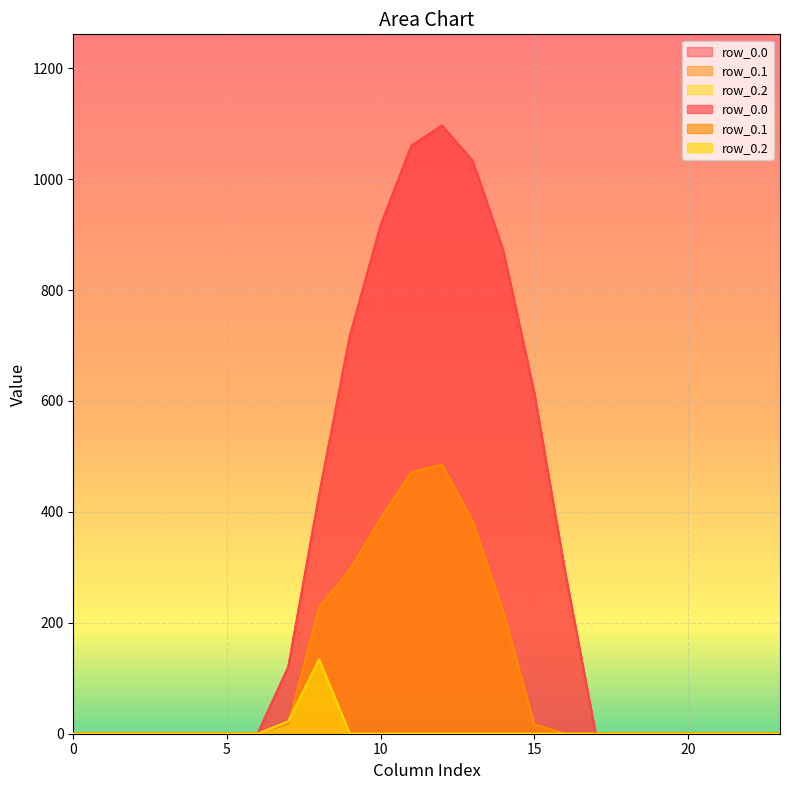

Rank the categories by row_0.0 value from highest to lowest.

12, 11, 13, 10, 14, 9, 15, 8, 16, 7, 0, 1, 2, 3, 4, 5, 6, 17, 18, 19, 20, 21, 22, 23